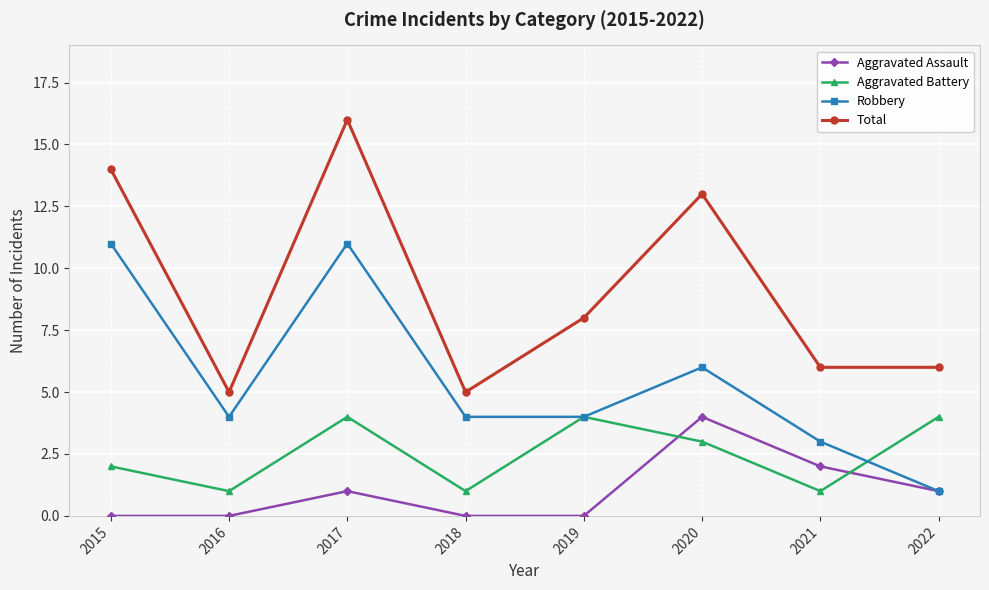

At which category does Robbery reach its first local valley?

2016